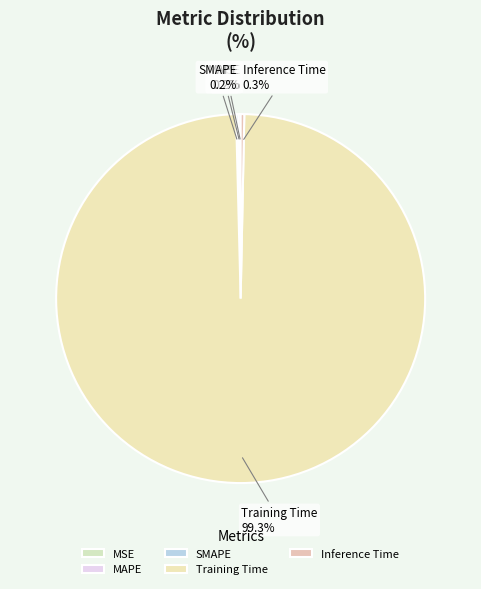

To the nearest percent, what is the average slice percentage?

20%